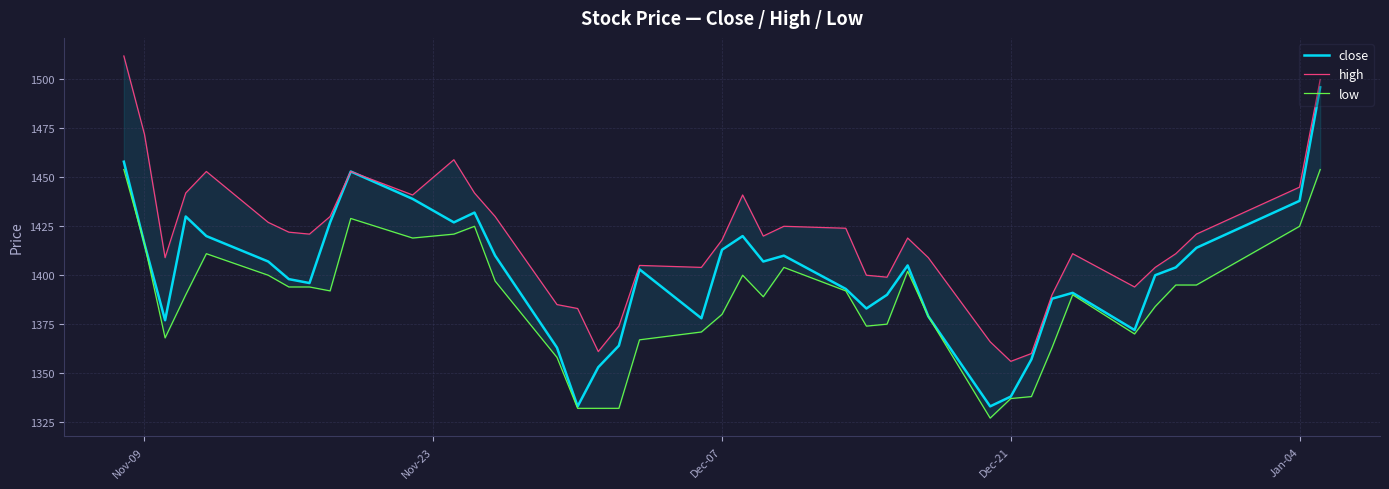

Is this an area chart (filled region under the line)?

No